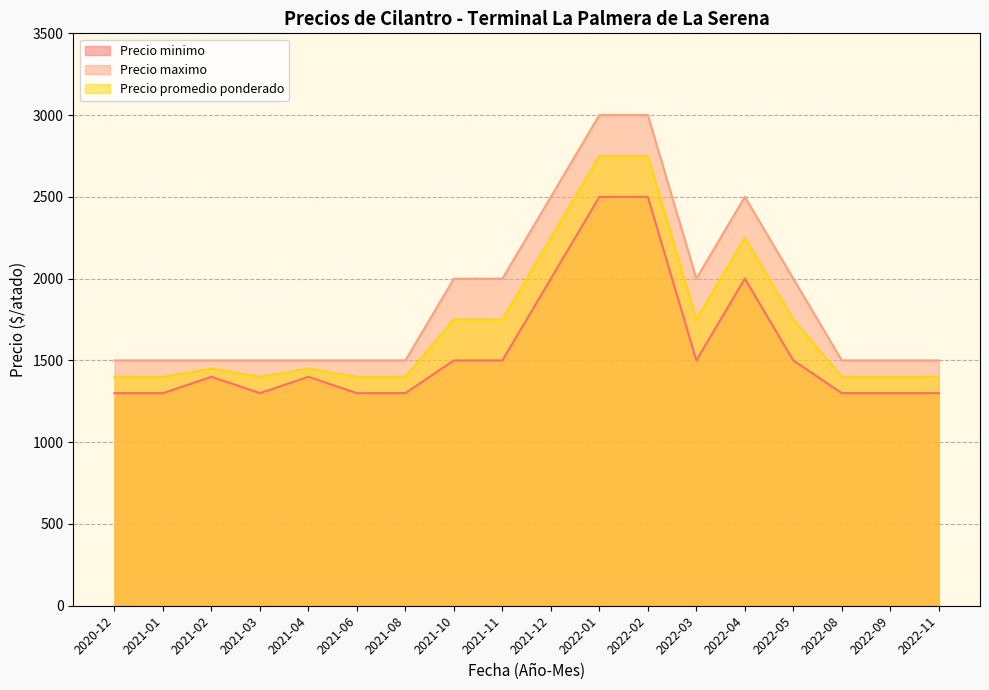

Where does the Precio promedio ponderado series first go above 1450?

2021-10